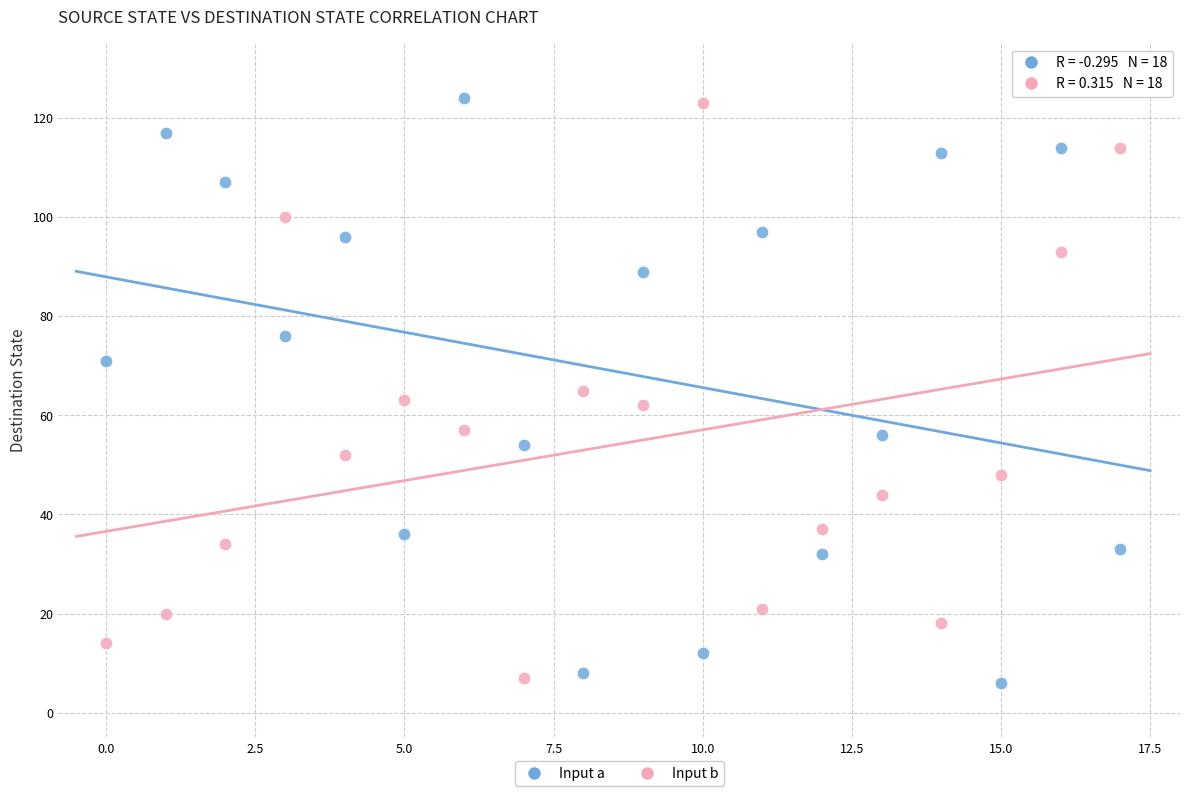

How many points are shown in the scatter plot?

36